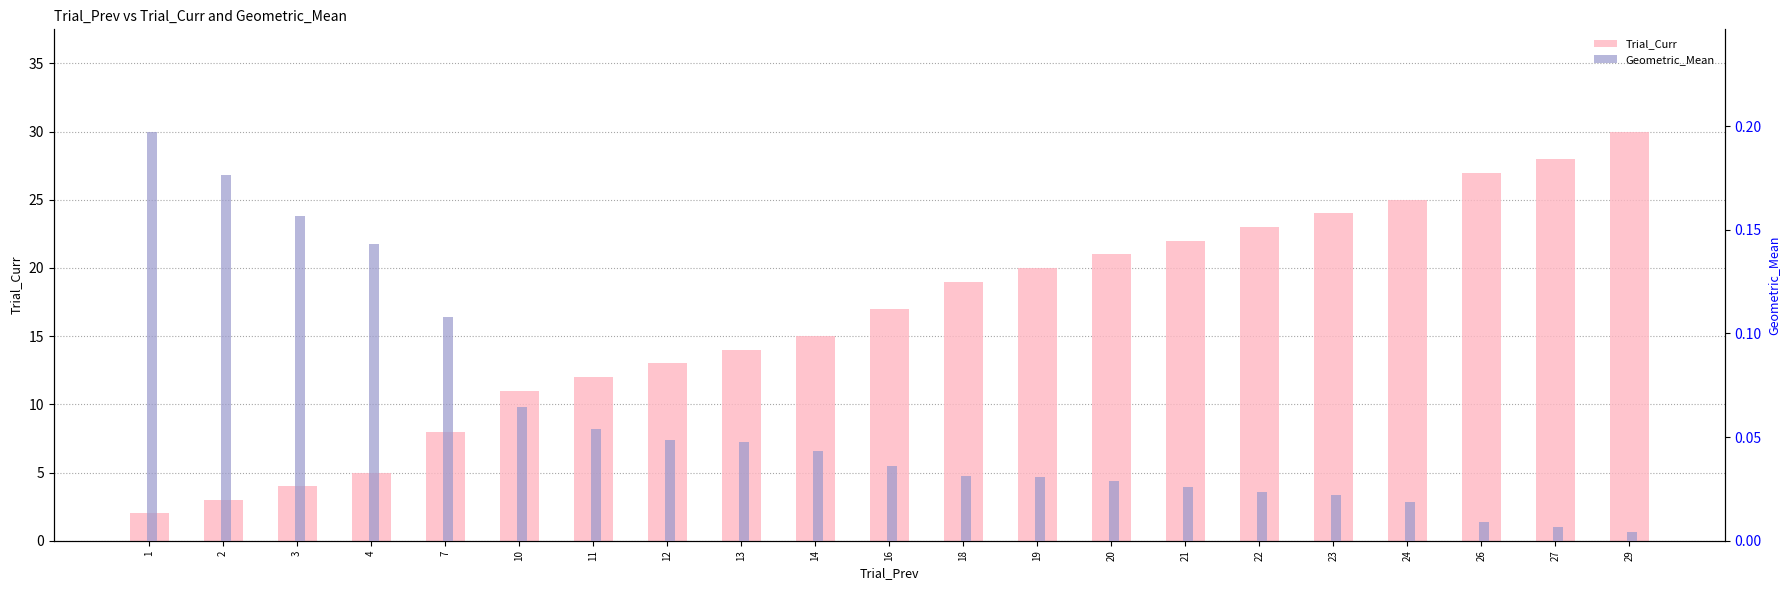

What is the value of the Trial_Curr bar at the 20th from the left?

28.0